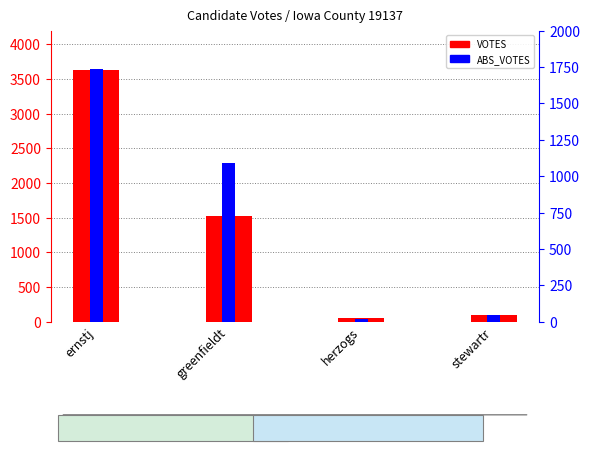

What is the difference between the highest and lowest values at greenfieldt?

433